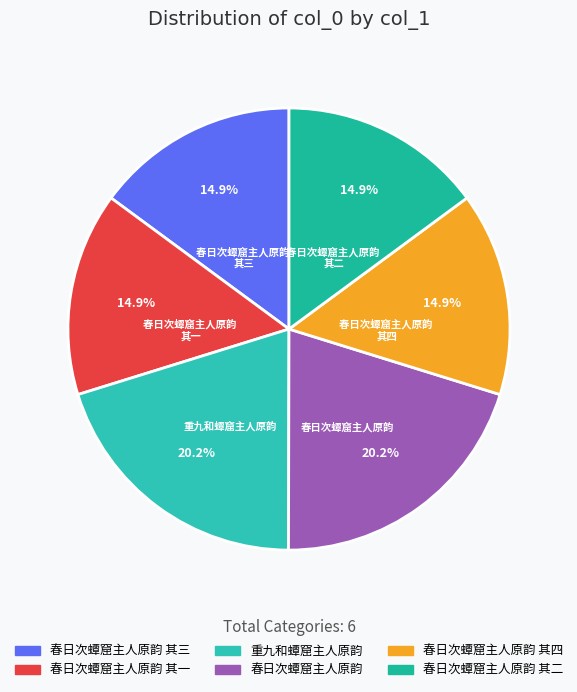

Which category has the biggest portion of the pie?

春日次蟫窟主人原韵